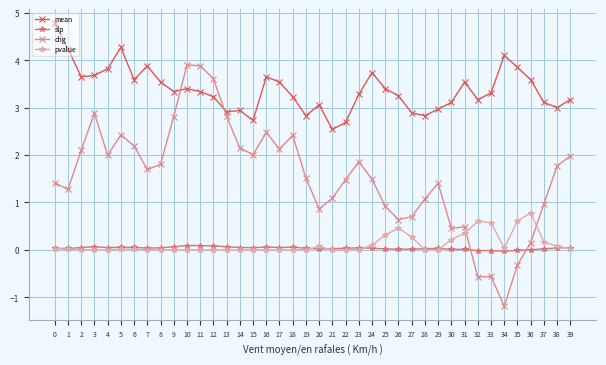

Rank the series by their maximum value, from highest to lowest.

mean, chg, pvalue, slp